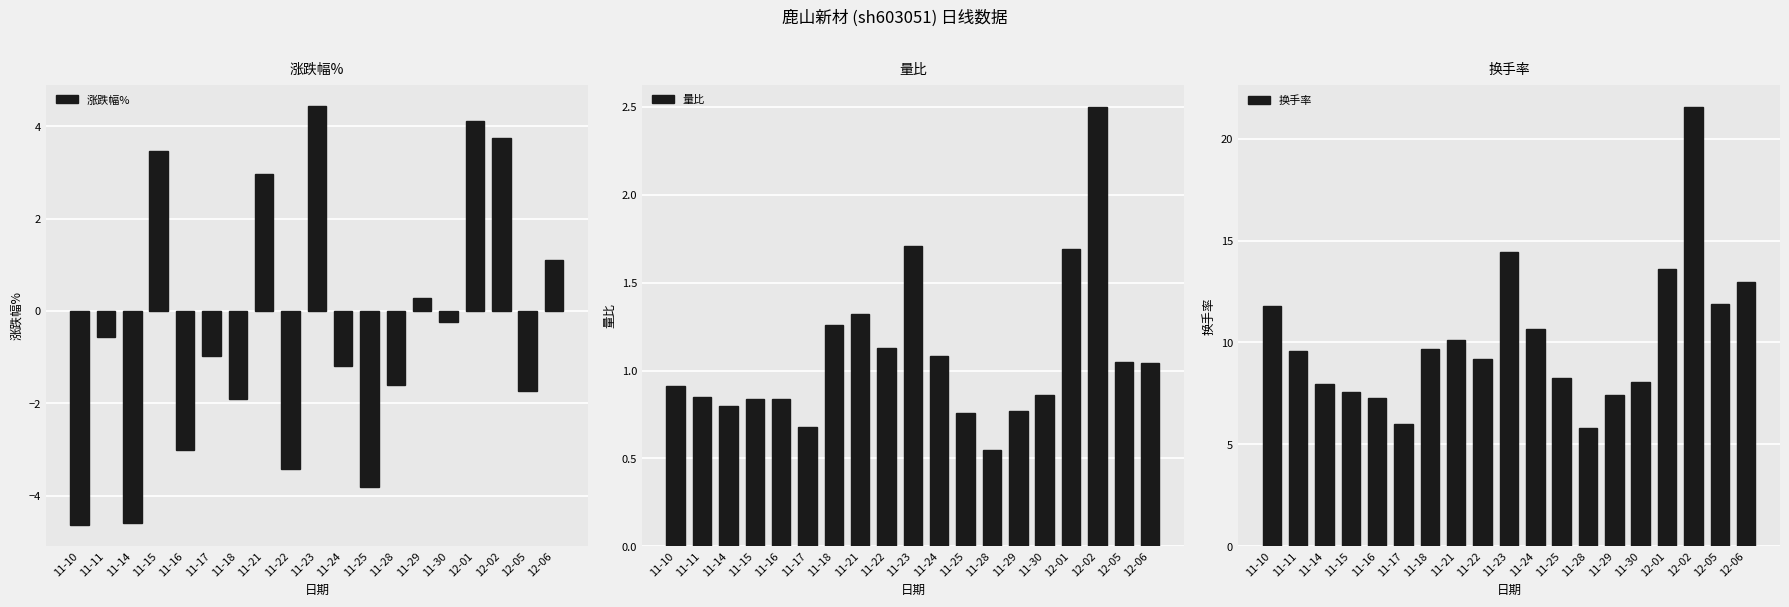

At which category is the sum across all series the highest?

12-02